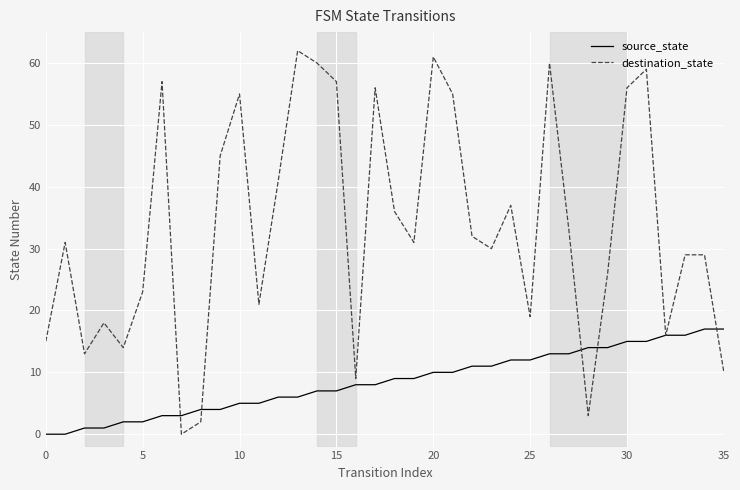

What is the greatest value displayed?

62